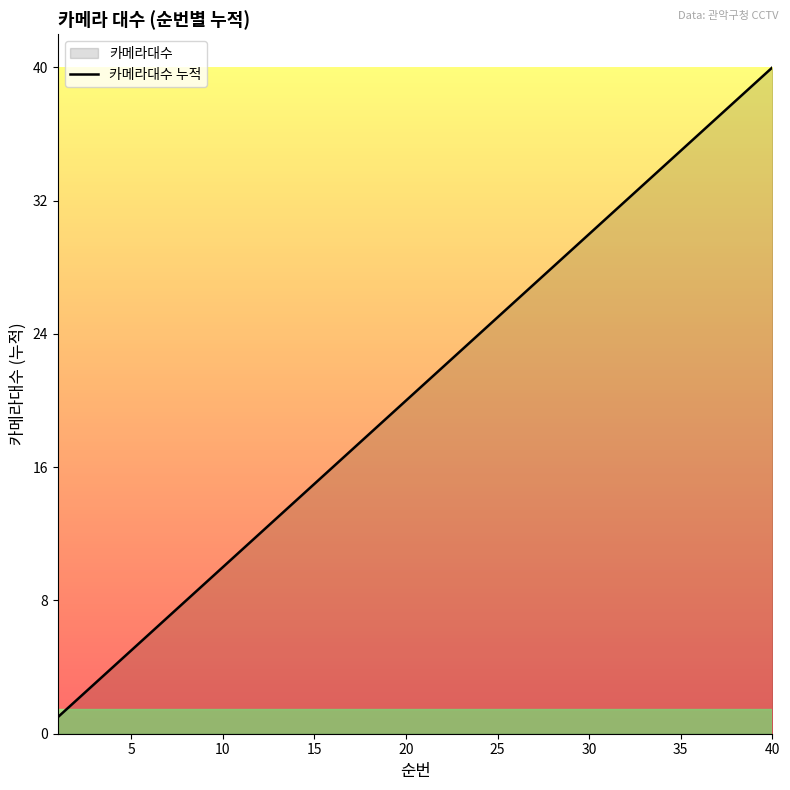

What is the difference between the maximum and minimum values?

39